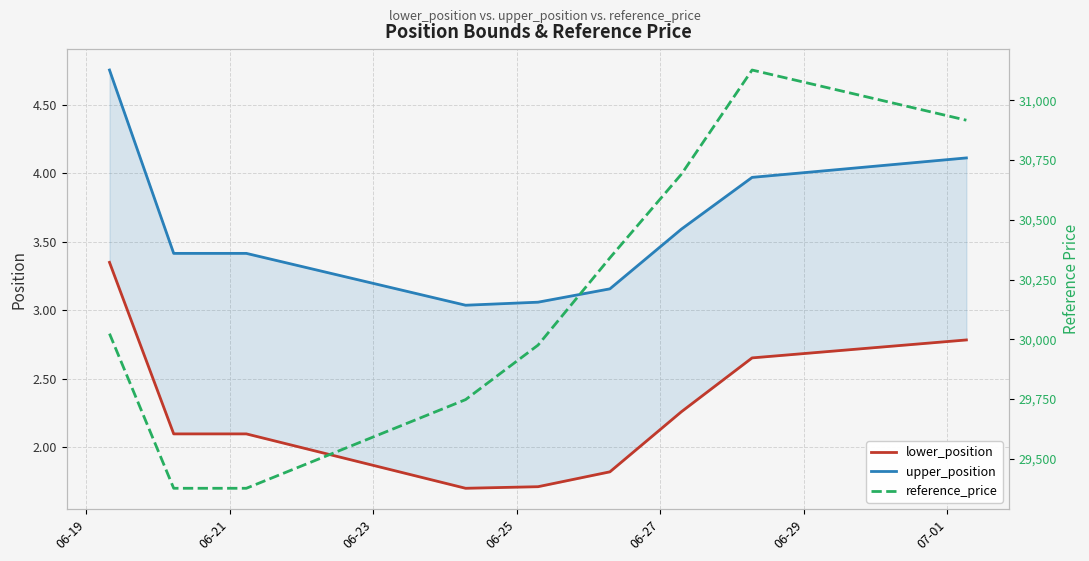

Does the chart display data point markers on the line(s)?

No